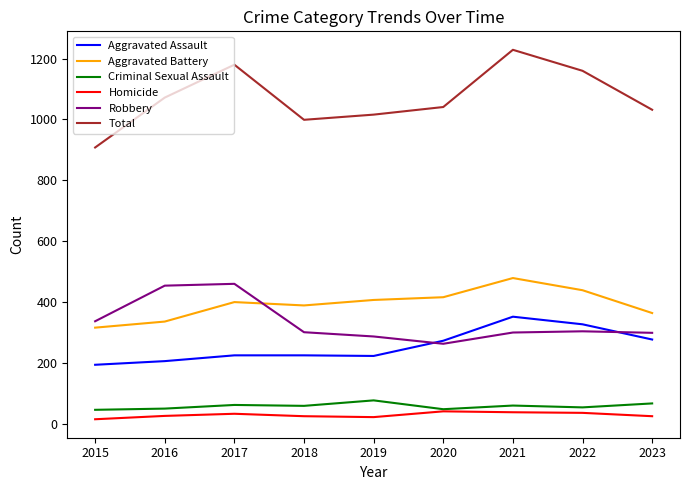

Does the chart have visible grid lines?

No